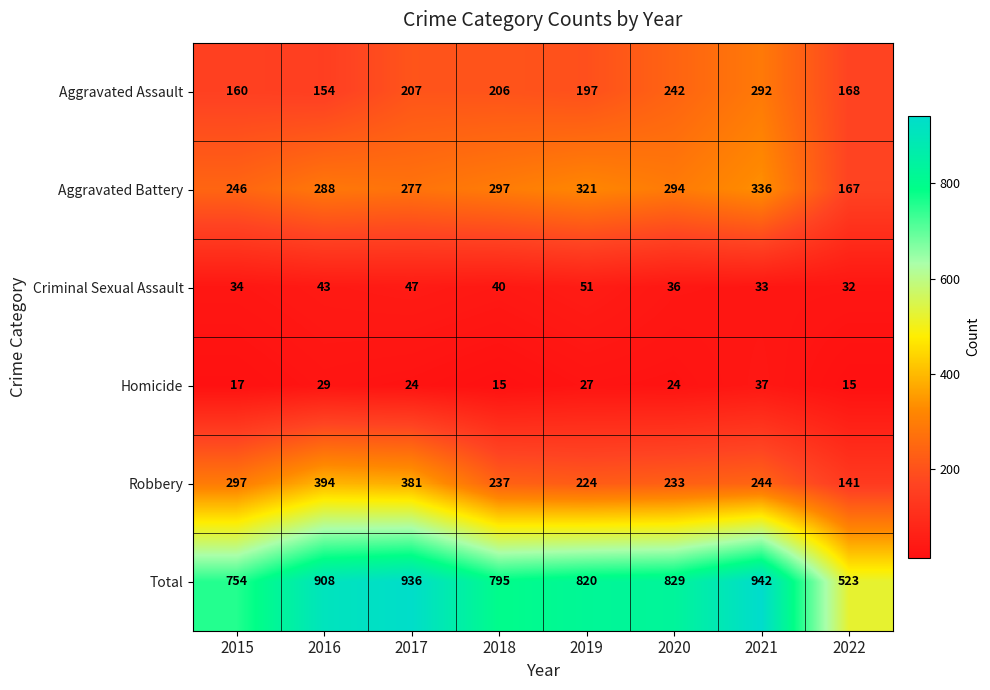

At which category is the sum across all series the highest?

2021